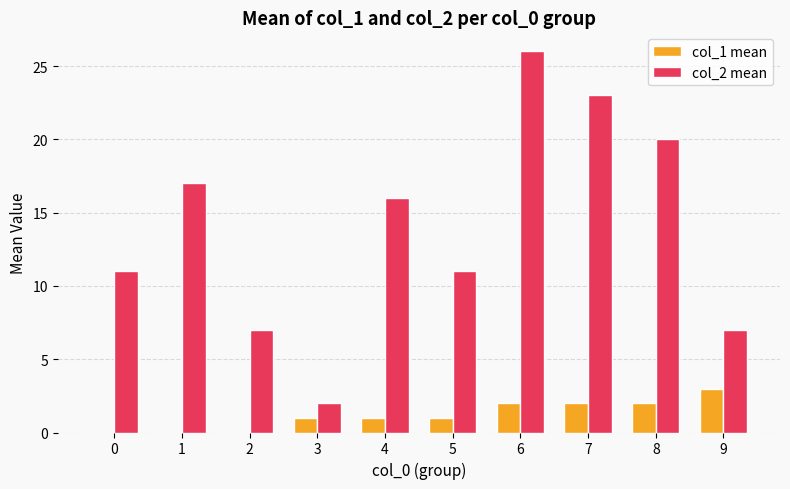

Count the col_2 mean values in the range 7 to 20.

7